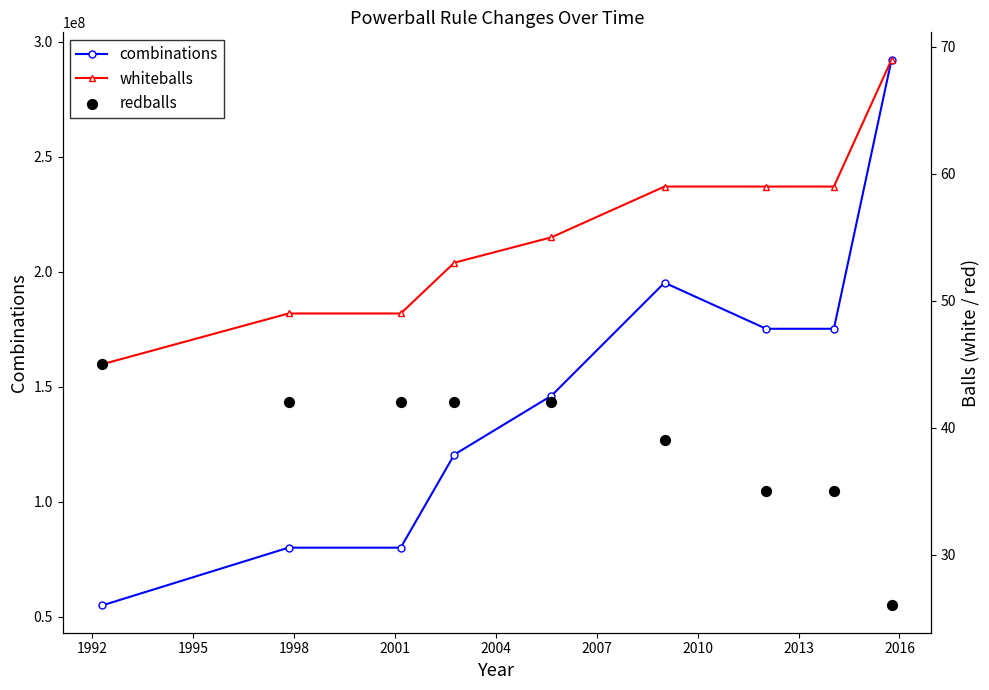

Which series has the largest total across all categories?

combinations